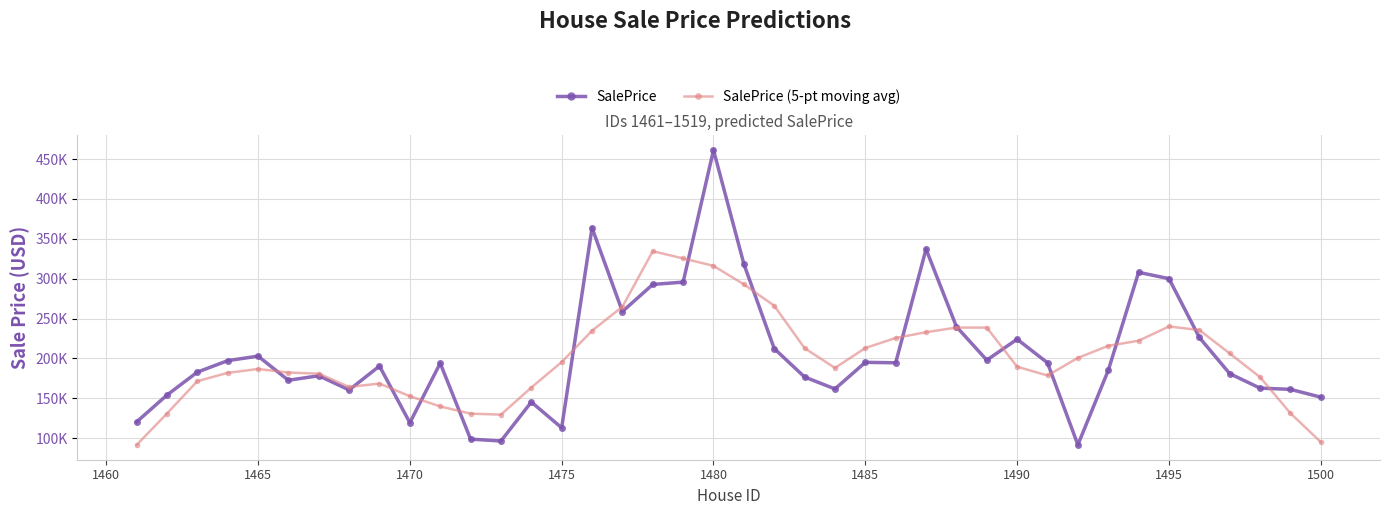

Reading left to right, list all the values displayed in this chart.

SalePrice: 120279.1	153992.6	182789.8	197167.5	202856.3	172581.1	178230.3	160408.3	190418.7	119287.8	193953.9	98731.9	96418.3	145270.4	112986.9	363727.2	258794.8	292784.6	295661.6	461271.7	318456.5	212297.8	176678.2	161718.2	195063.9	194511.5	337061.3	239848.7	197836.7	224062.8	194482.1	91602.1	184904.3	307978.6	300040.6	226298.3	180906.2	162724.4	161191.3	151372.4
SalePrice (5-pt moving avg): 91412.3	130845.8	171417.1	181877.5	186725.0	182248.7	180898.9	164185.2	168459.8	152560.1	139762.1	130732.4	129472.3	163426.9	195439.5	234712.8	264791.0	334448.0	325393.9	316094.4	292873.2	266084.5	212842.9	188053.9	213006.6	225640.7	232864.4	238664.2	238658.3	189566.5	178577.6	200606.0	215801.5	222164.8	240025.6	235589.6	206232.1	176498.5	131238.8	95057.6